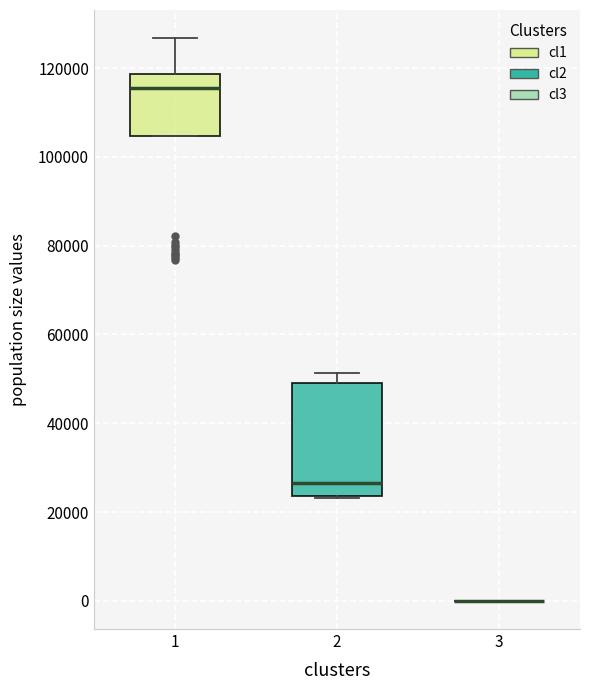

Reading left to right, transcribe this box plot: for each box, give where its median line is, the range the box spans, and where its two whiskers end, as read against the y-axis. The values are not printed on the chart, so give them approximately, as read against the axis.

1: median 116000, box 104000 to 118000, whiskers 104000 to 126000
2: median 26000, box 24000 to 50000, whiskers 24000 to 52000
3: box collapsed to a line at 0, whiskers 0 to 0